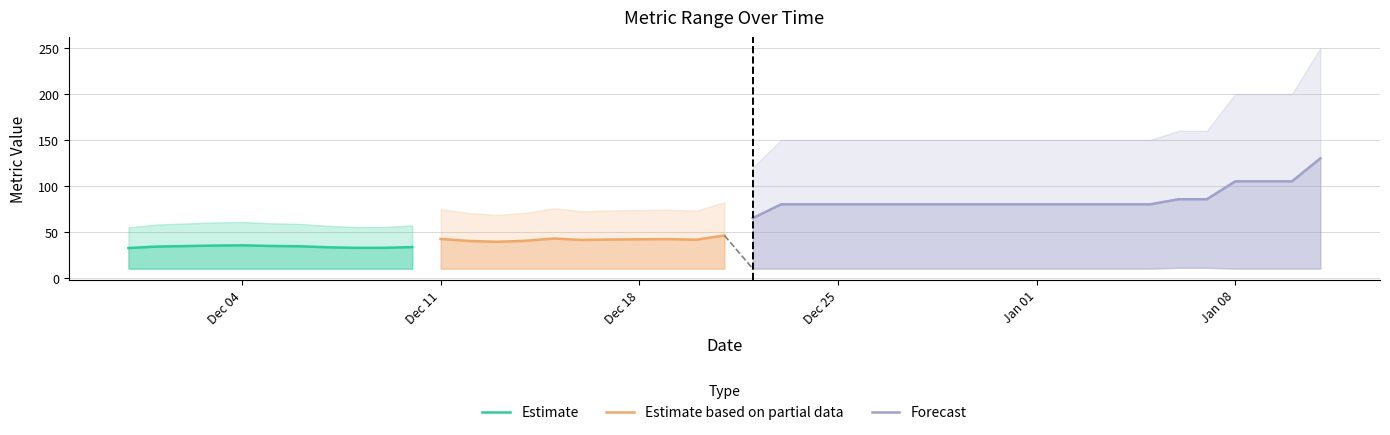

What is the lowest value of the Estimate series?

32.5